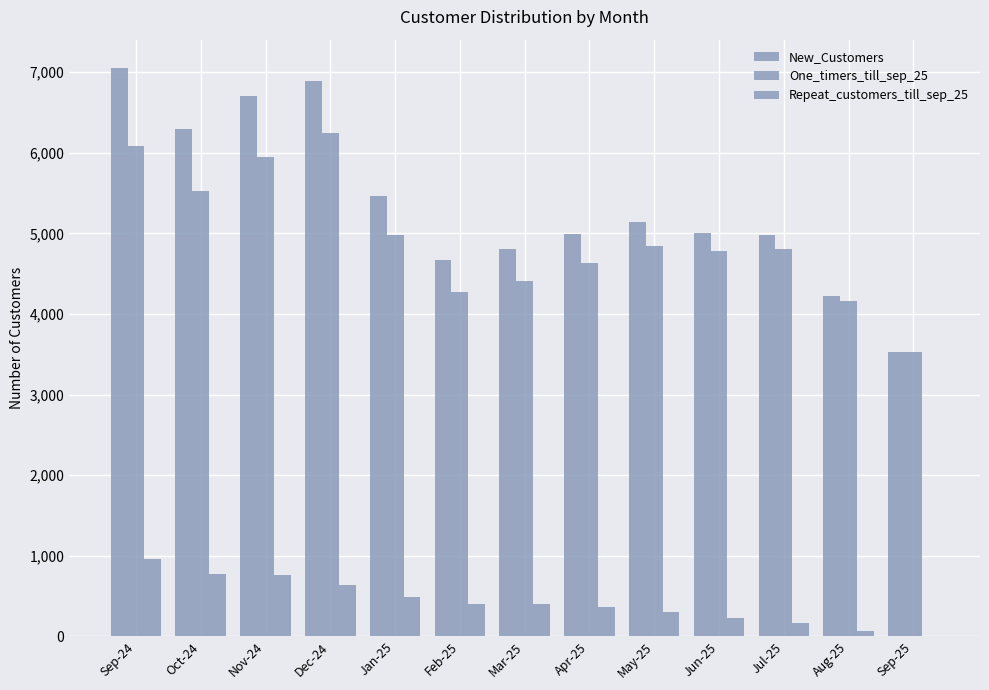

Rank the series by their maximum value, from highest to lowest.

New_Customers, One_timers_till_sep_25, Repeat_customers_till_sep_25